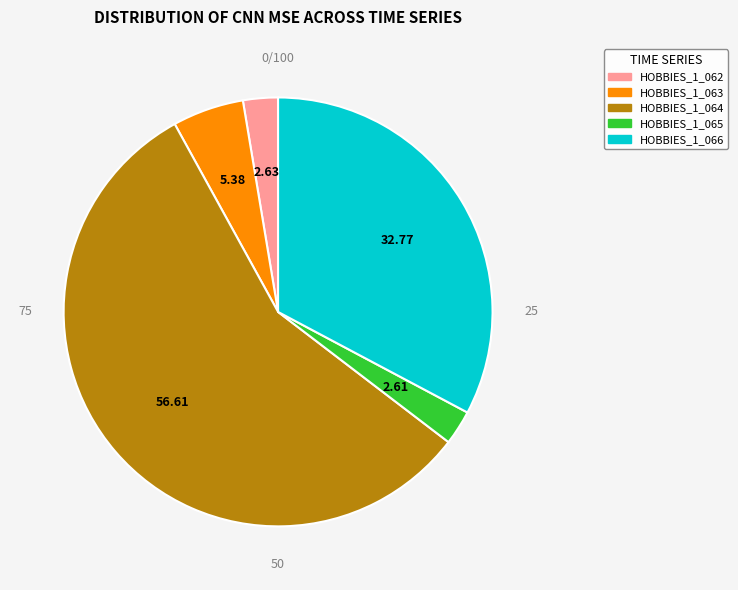

Do HOBBIES_1_063 and HOBBIES_1_062 together represent more than half of the pie?

No